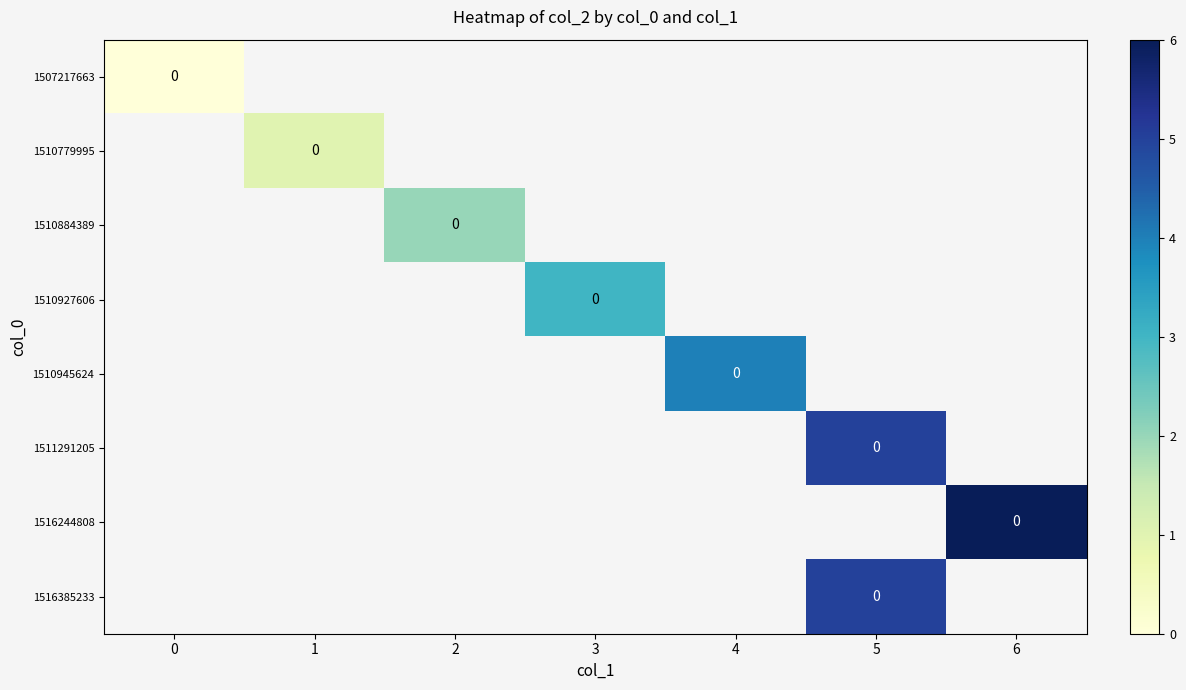

Which series has the largest range (max minus min)?

1507217663